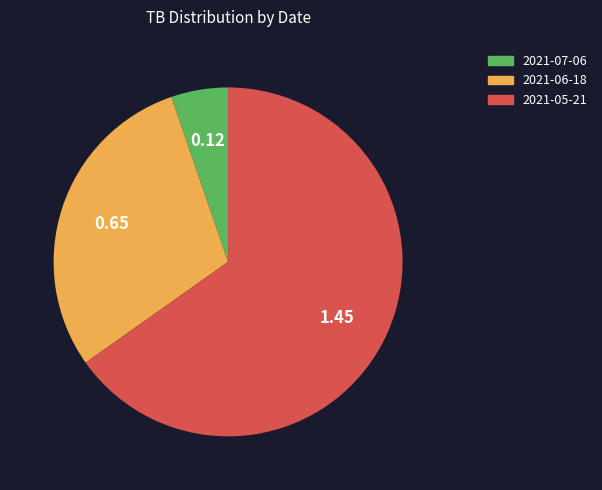

Do 2021-07-06 and 2021-05-21 together represent more than half of the pie?

Yes